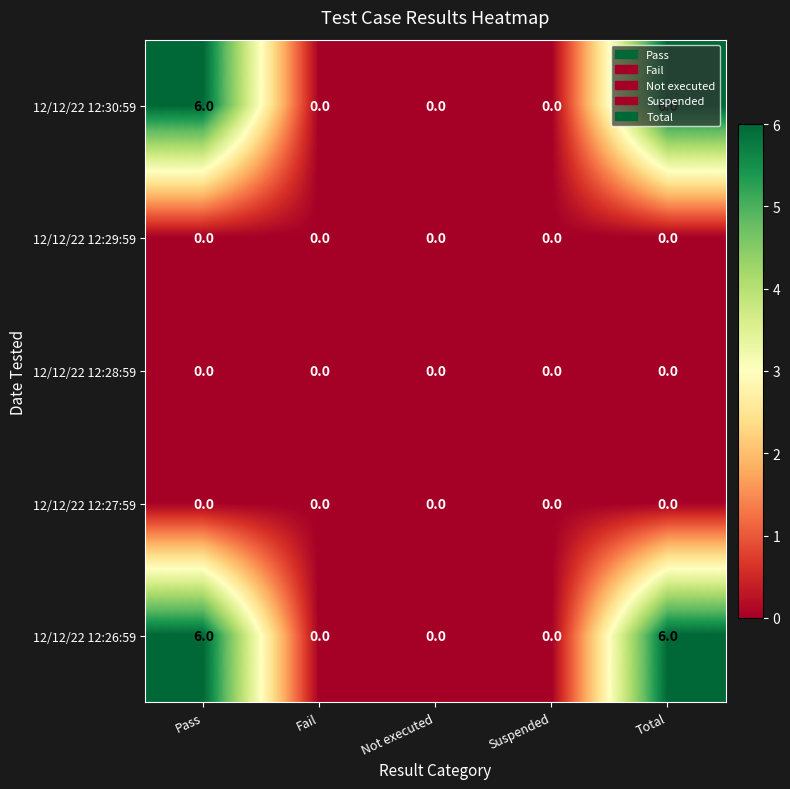

The 12/12/22 12:30:59 series shows -2 at Fail. True or false?

False